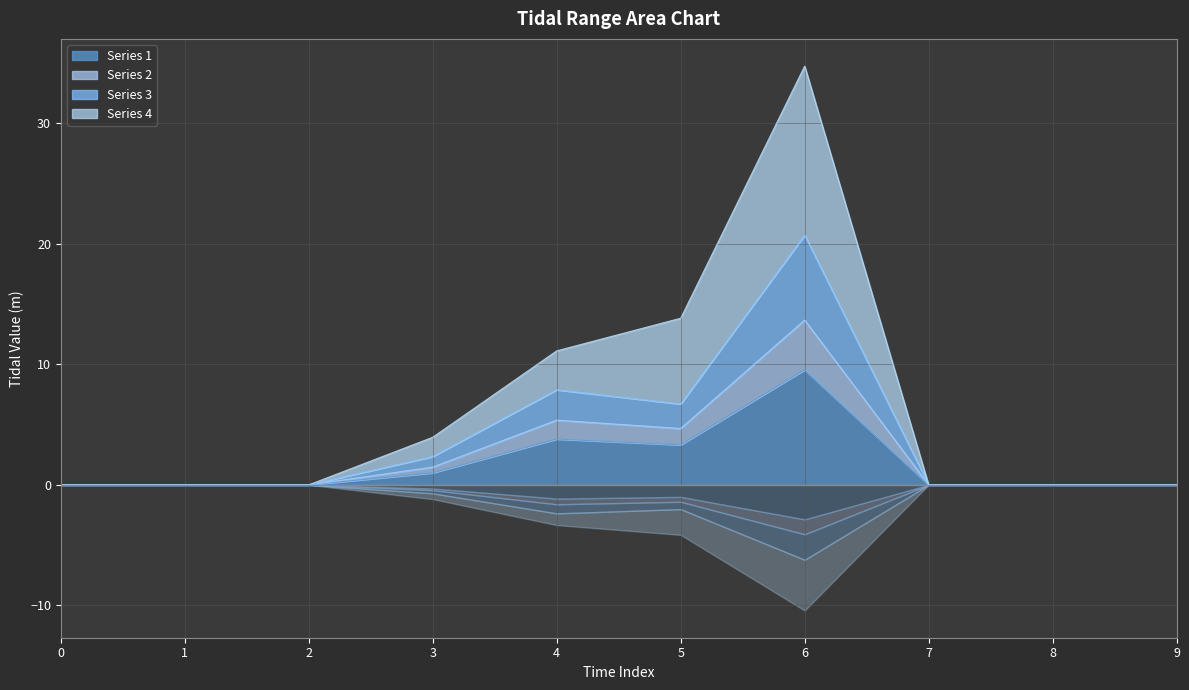

Does the chart have visible grid lines?

Yes